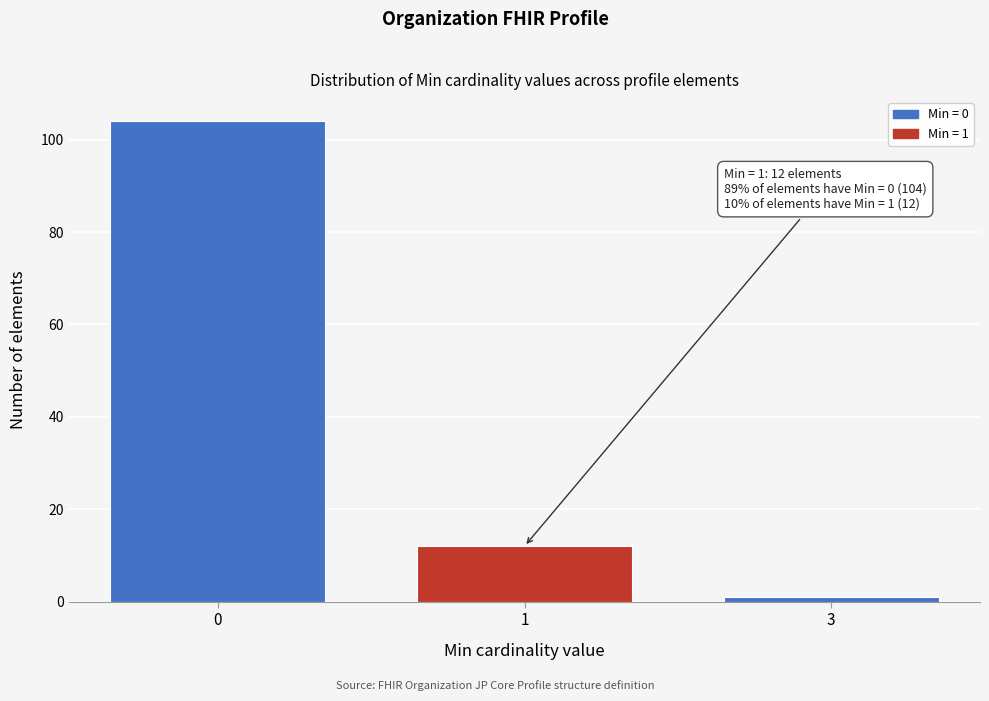

Reading left to right, list all the values displayed in this chart.

104	12	1